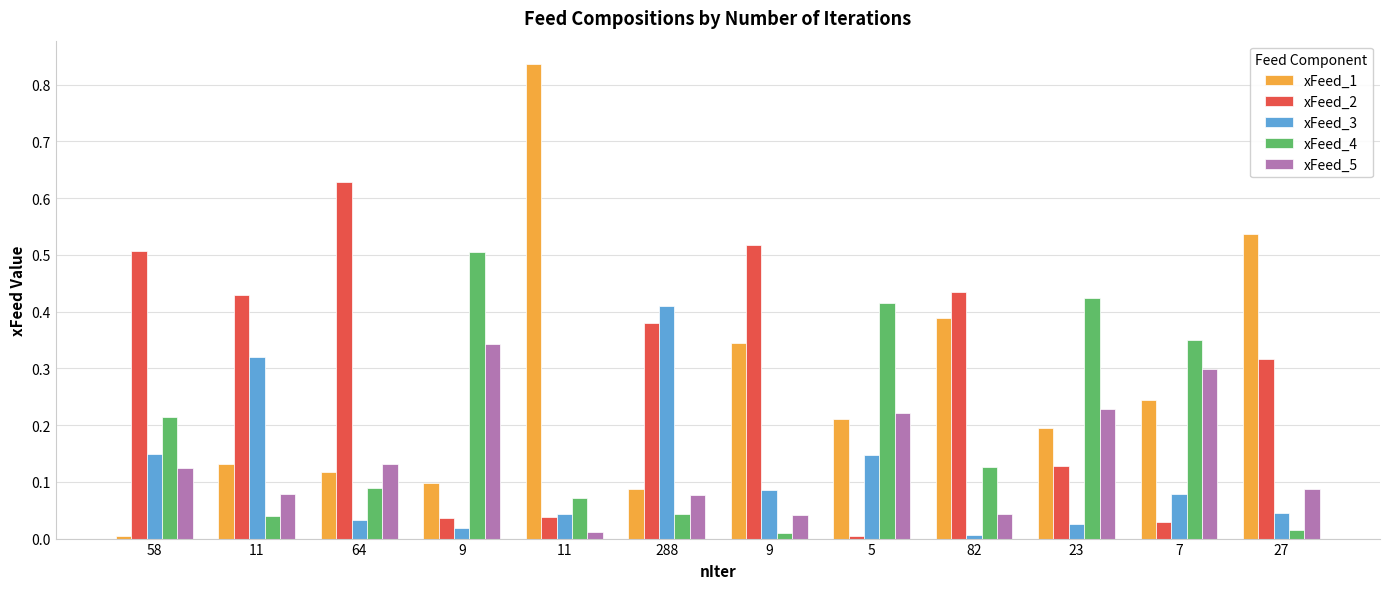

Does the chart contain any negative values?

No